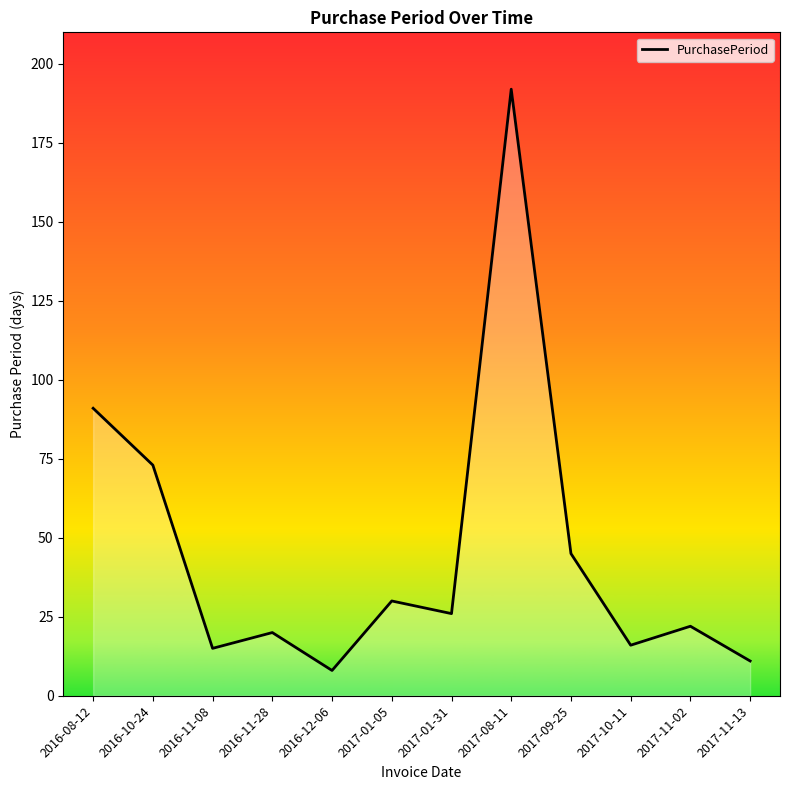

How many lines are shown in the chart?

1